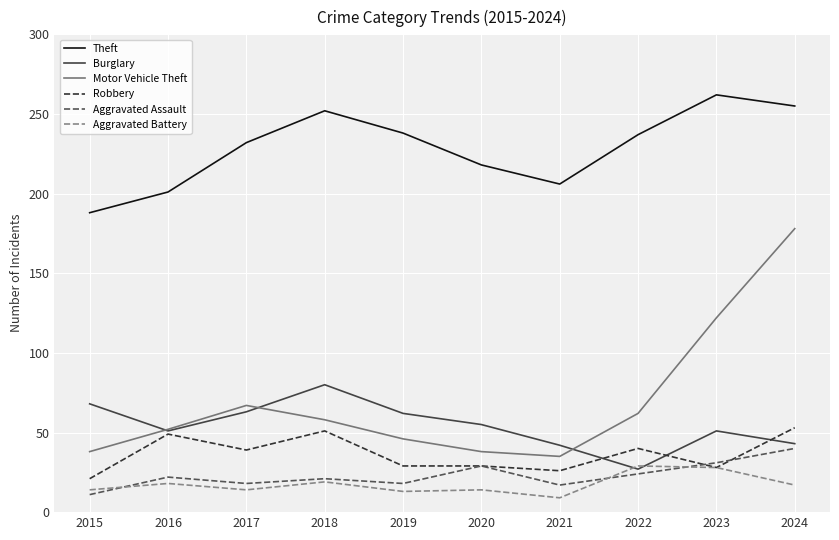

The value of Aggravated Assault at 2016 is 7. True or false?

False